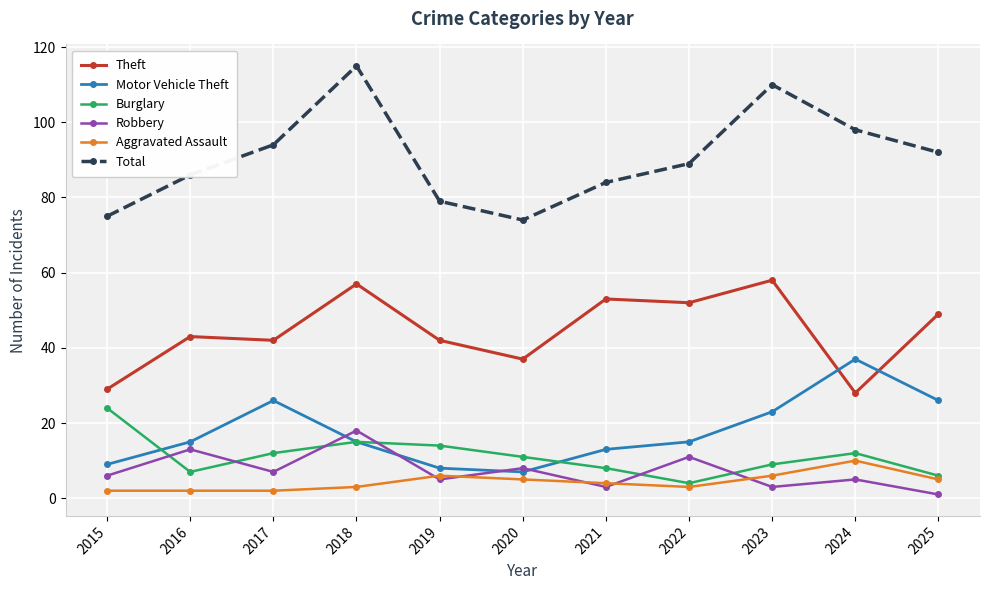

Count the number of data series in this chart.

6